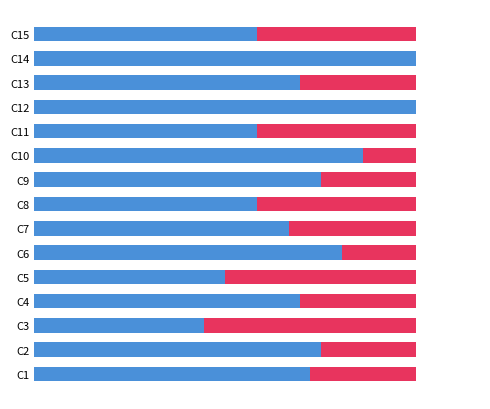

True or false: Demand has a value of 24 at C7.

True